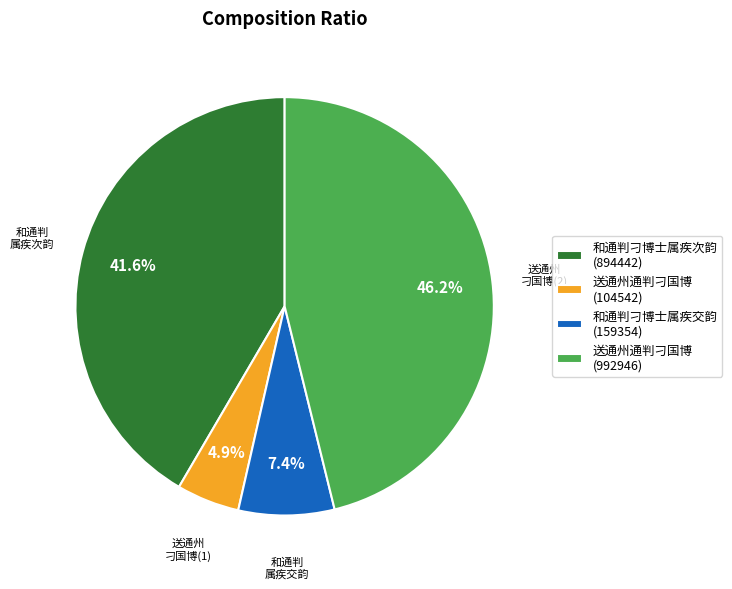

Which slice is the largest?

送通州通判刁国博 (992946)